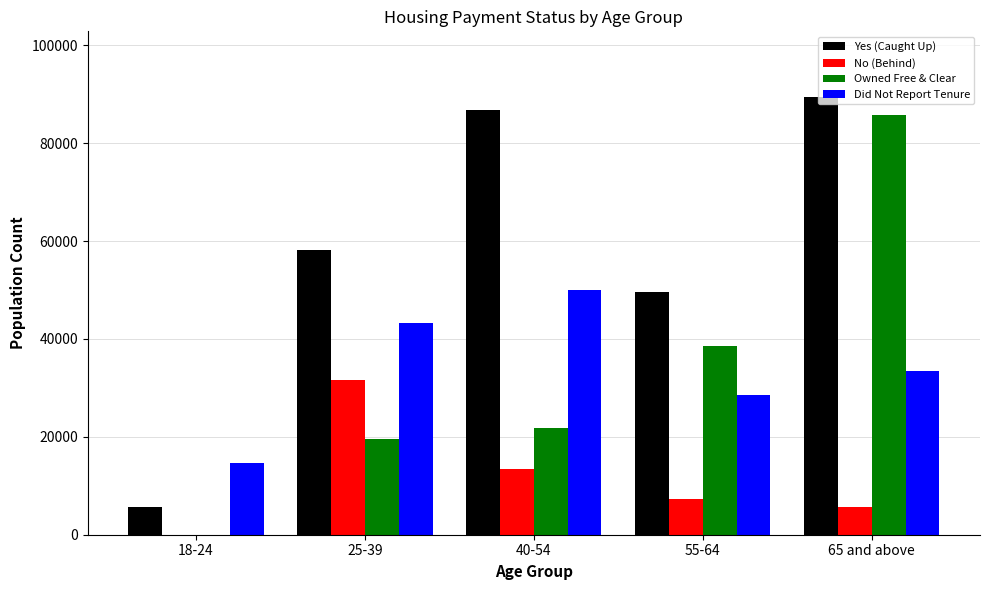

Does the chart contain stacked bars?

No